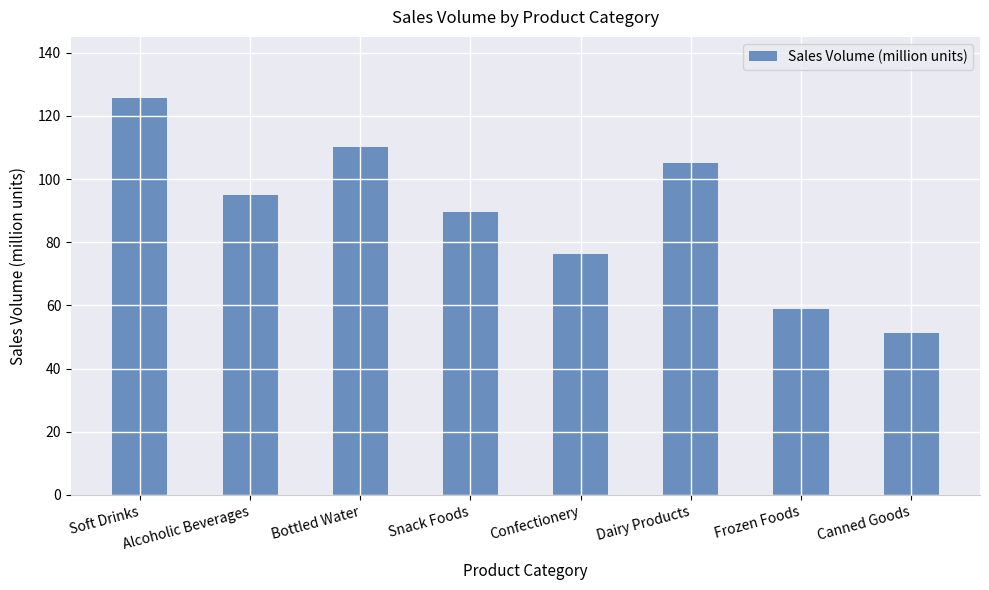

Which category has the highest value across all series?

Soft Drinks